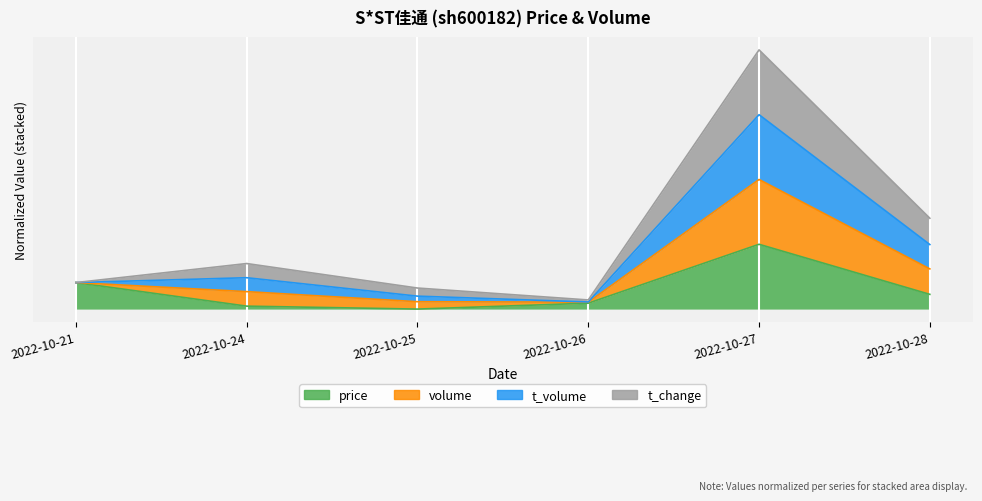

What is the difference between the highest and lowest values at 2022-10-28?

1.2